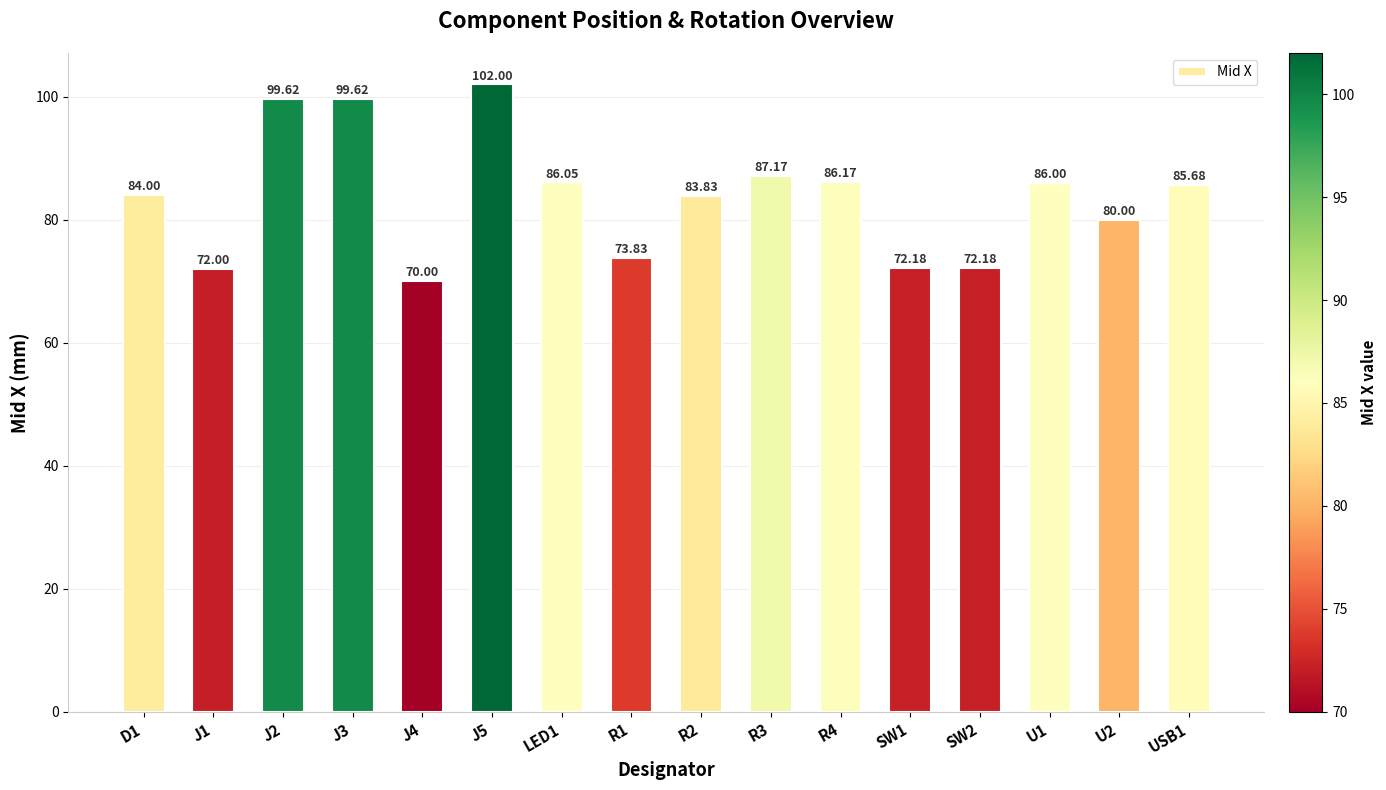

What is the sum of all values?

1340.3